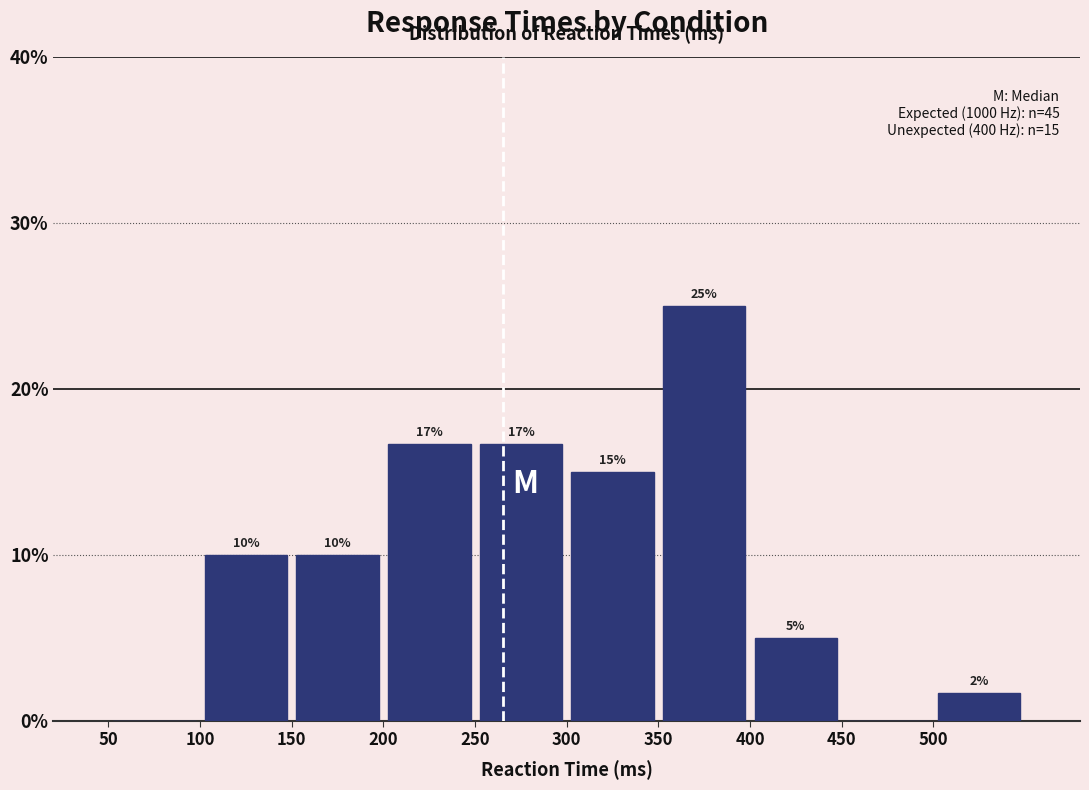

Which range on the x-axis has the tallest bar?

350 to 400